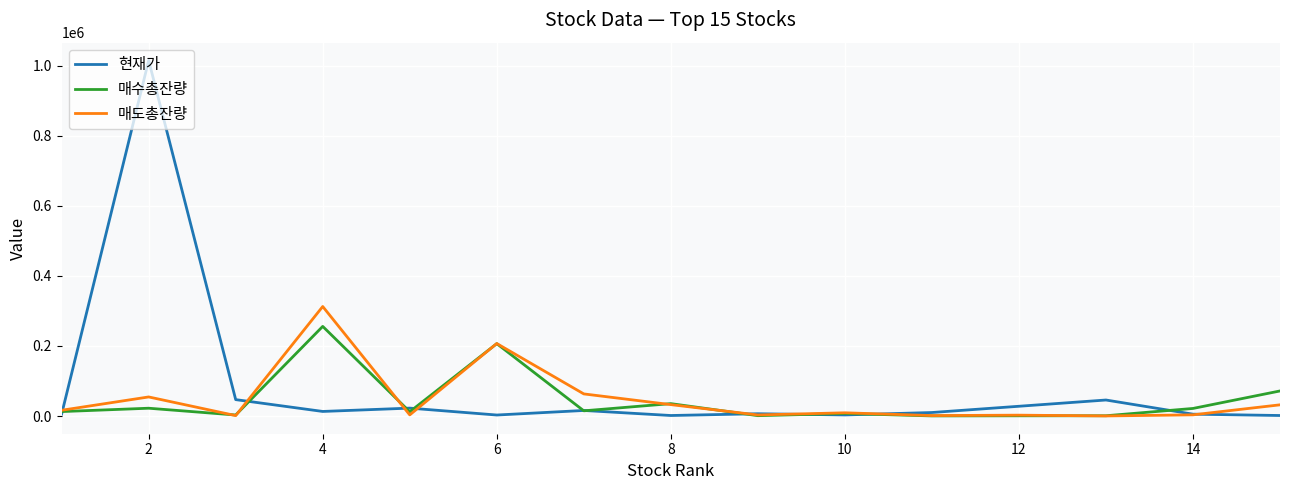

Rank the series by their maximum value, from lowest to highest.

매수총잔량, 매도총잔량, 현재가